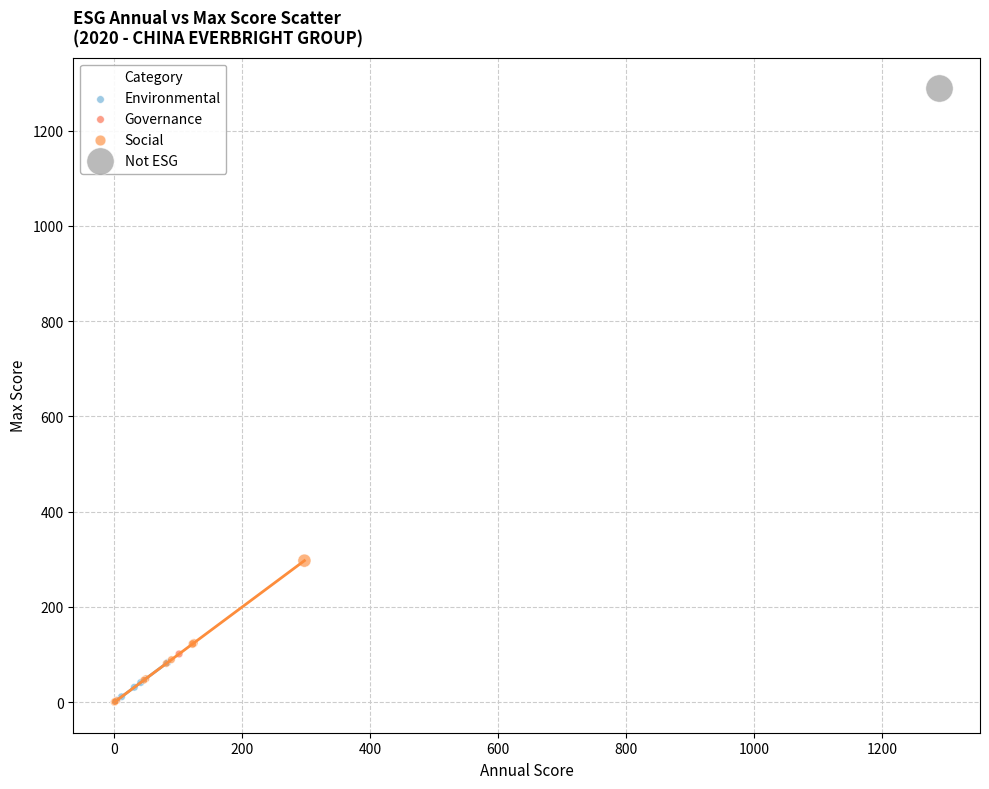

What are all the series names shown in the legend?

Environmental, Governance, Social, Not ESG